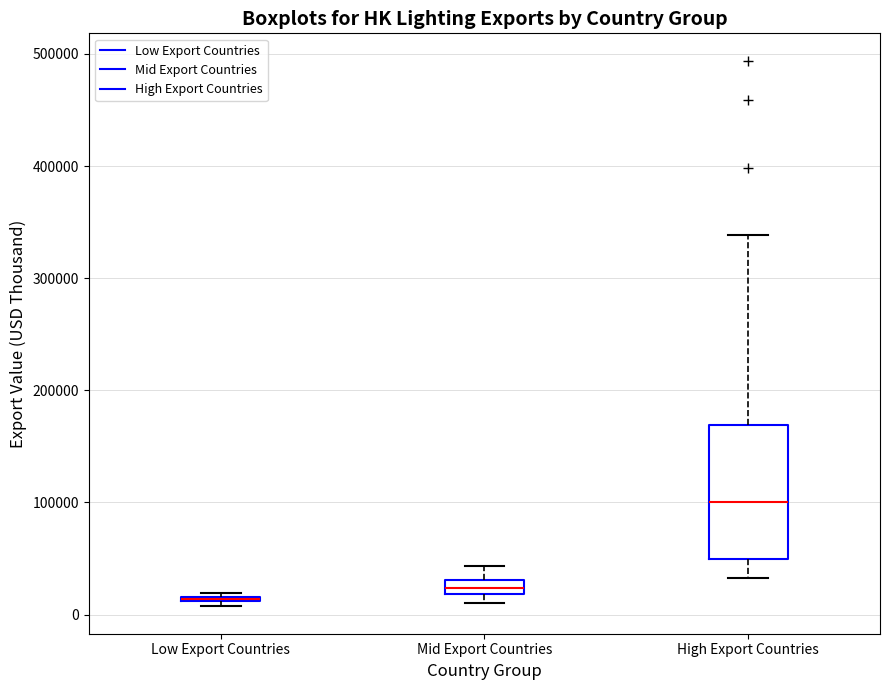

Where is the upper edge of the box for Mid Export Countries on the y-axis? The values are not printed on the chart, so give them approximately, as read against the axis.

30000